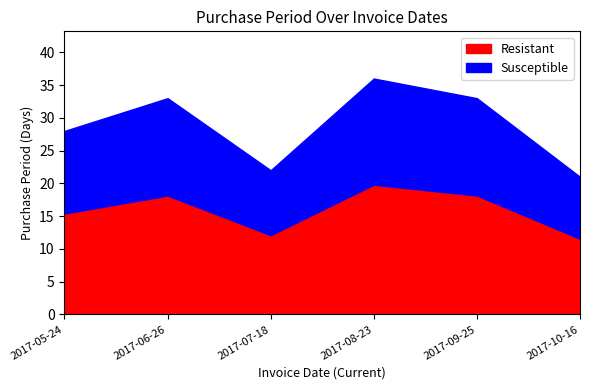

What is the difference between the maximum and minimum values?

15